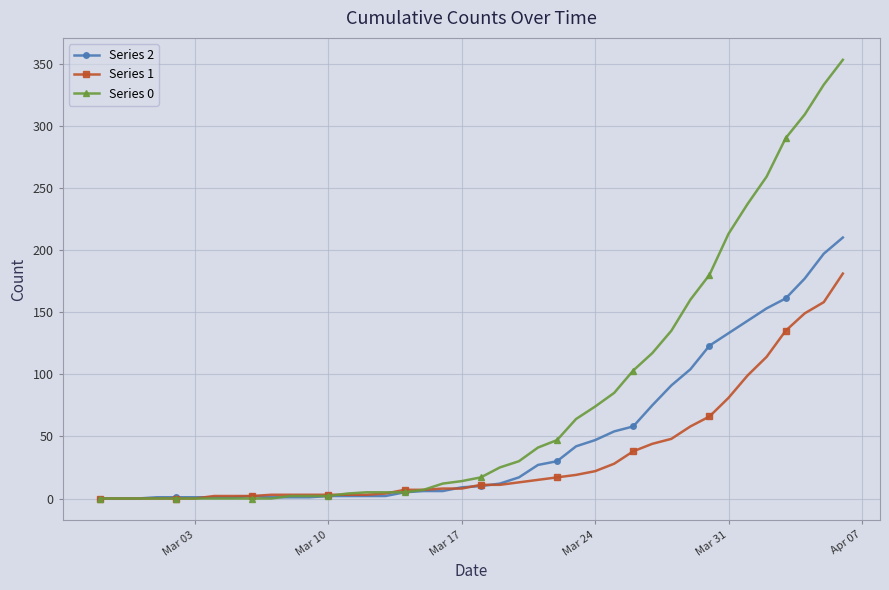

What is the maximum value shown in the chart?

353